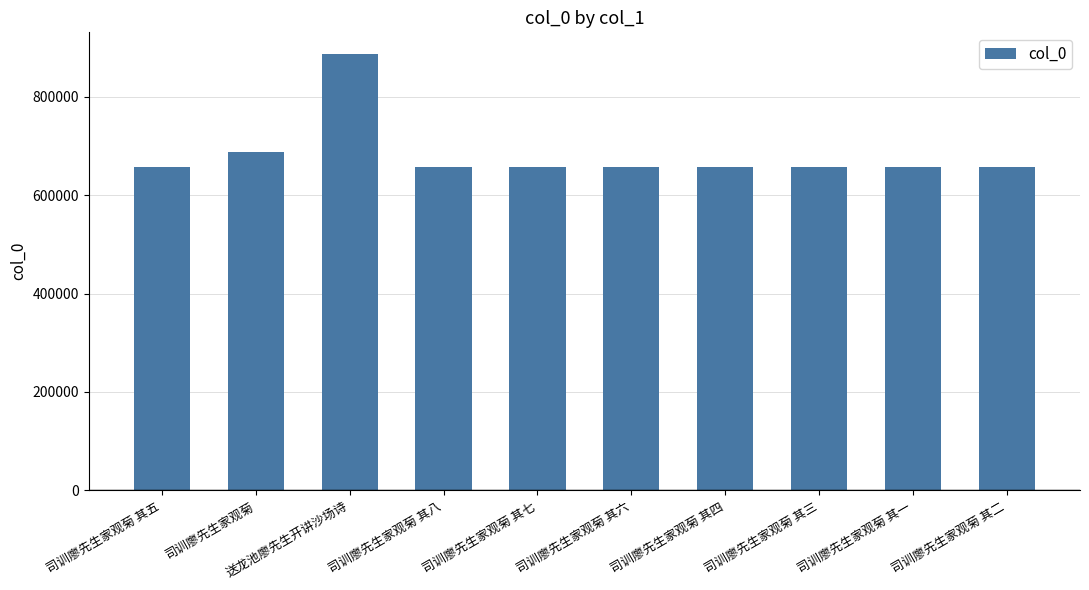

Between 送龙池廖先生开讲沙场诗 and 司训廖先生家观菊, which is larger?

送龙池廖先生开讲沙场诗